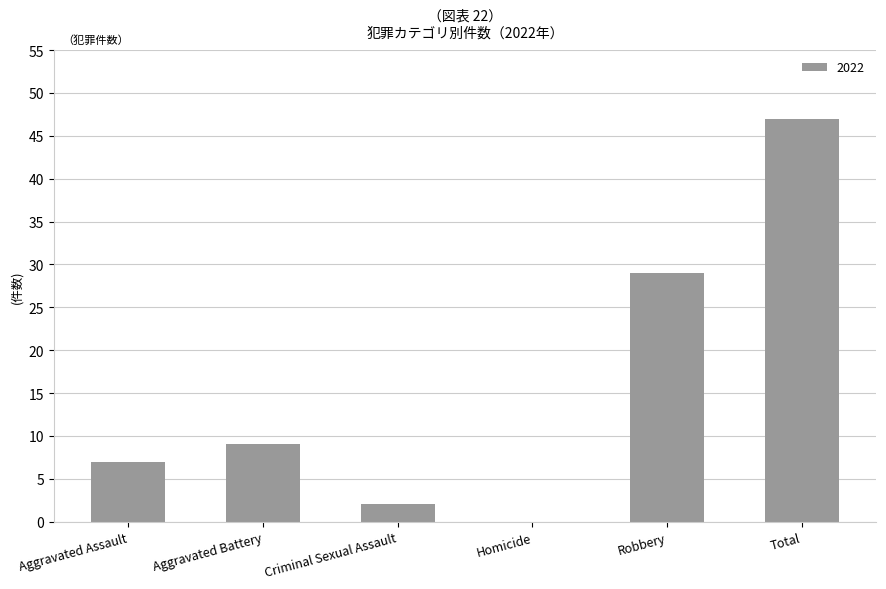

How many series are shown in this chart?

1